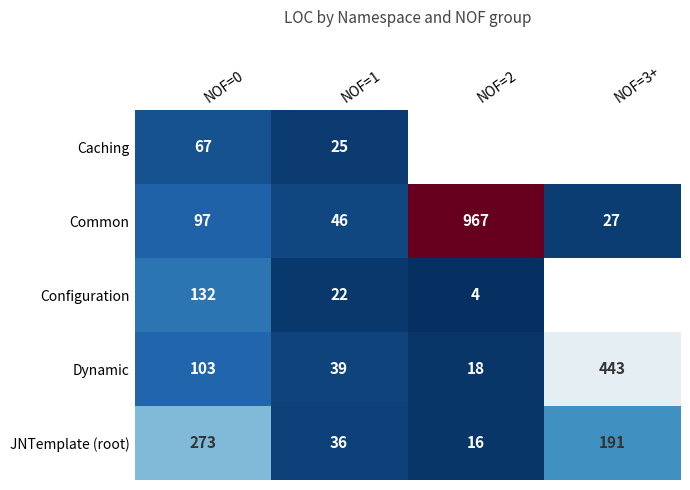

At which category is the sum across all series the highest?

NOF=2